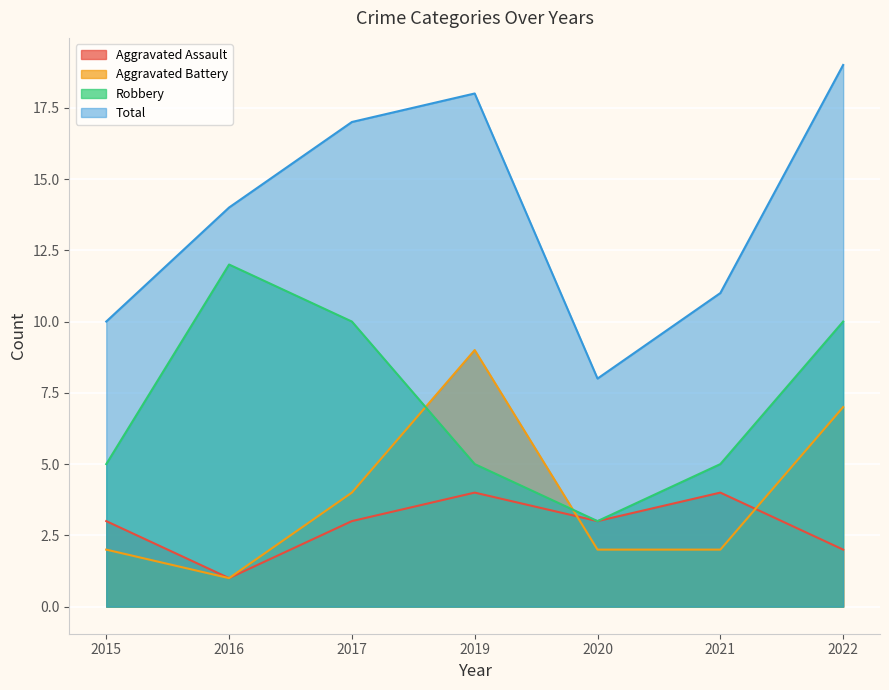

At 2015, list the series in order from smallest to largest.

Aggravated Battery, Aggravated Assault, Robbery, Total